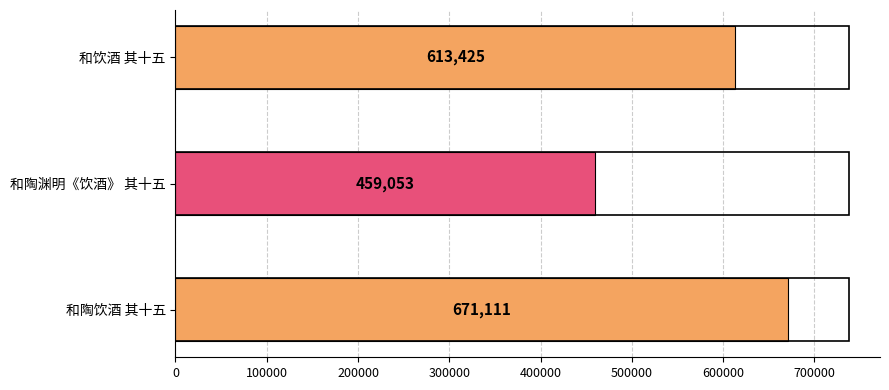

What is the difference between the maximum and minimum values?

212058